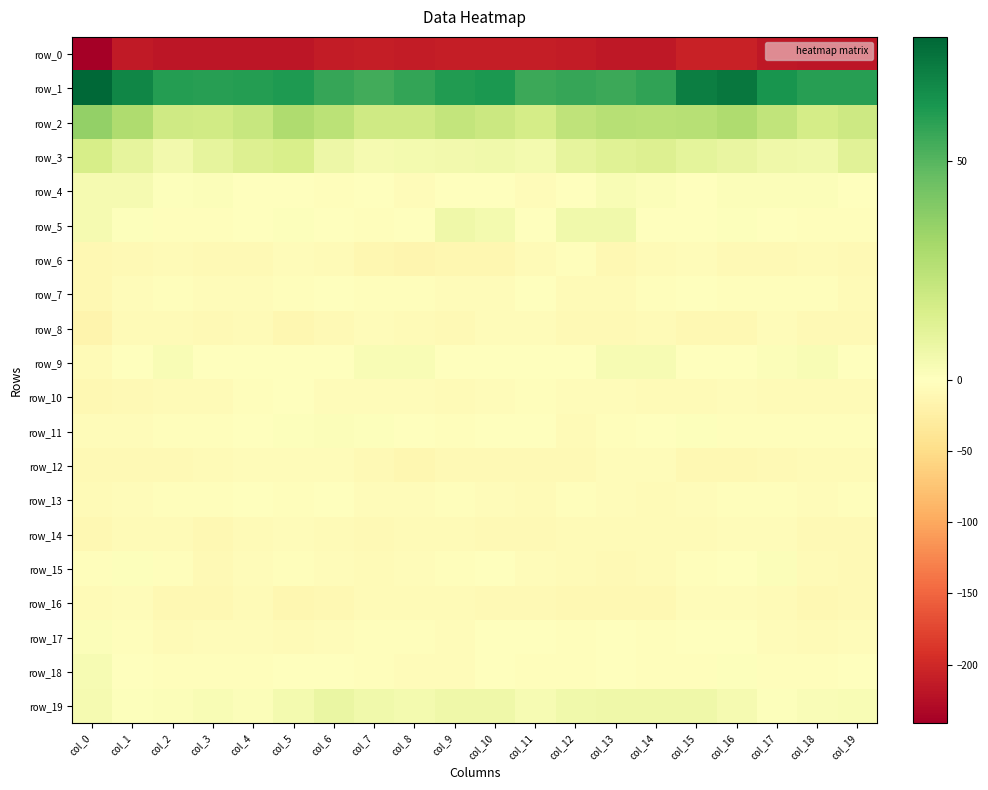

What is the sum of the row_9 values at col_16 and col_9?

-0.6